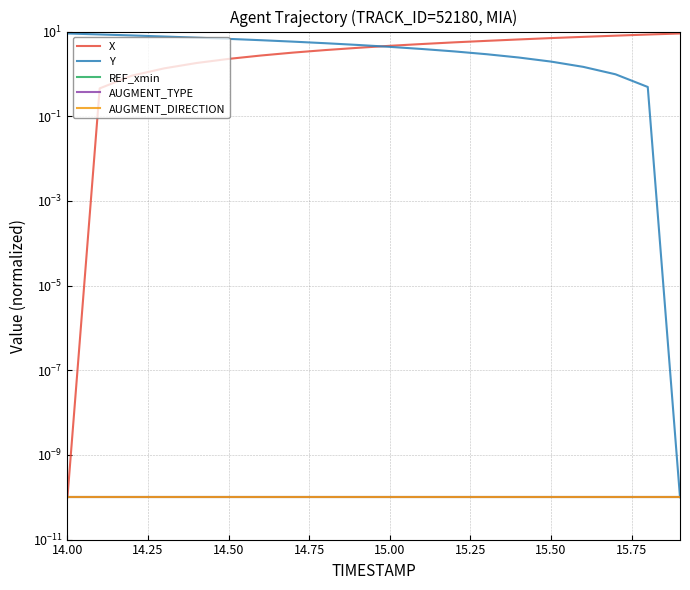

Rank the series by their maximum value, from lowest to highest.

REF_xmin, AUGMENT_TYPE, AUGMENT_DIRECTION, X, Y